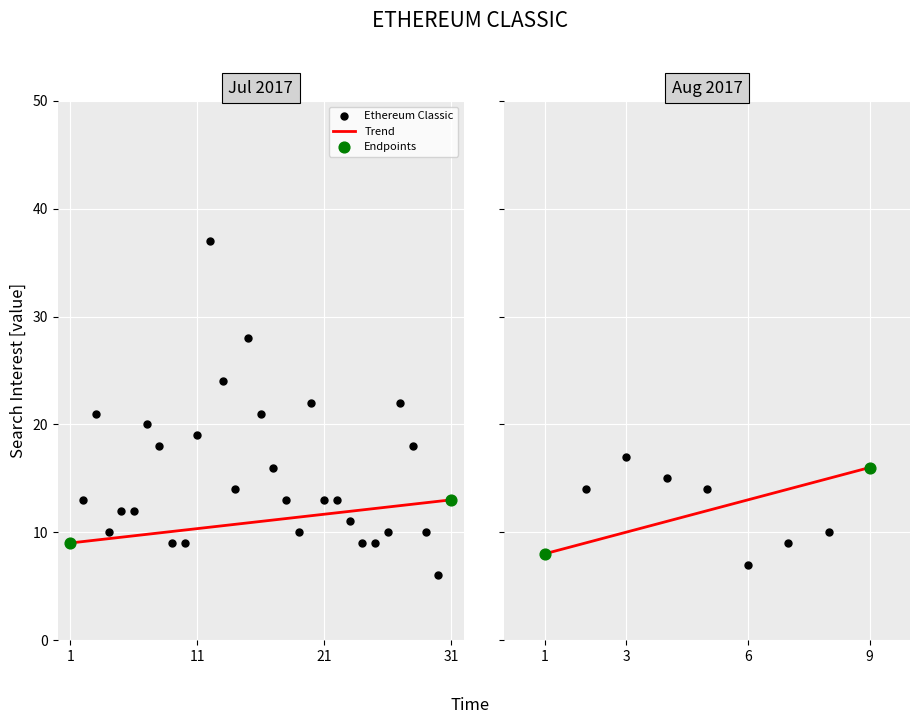

Between 2017/08/09 and 2017/07/24, which is larger?

2017/08/09